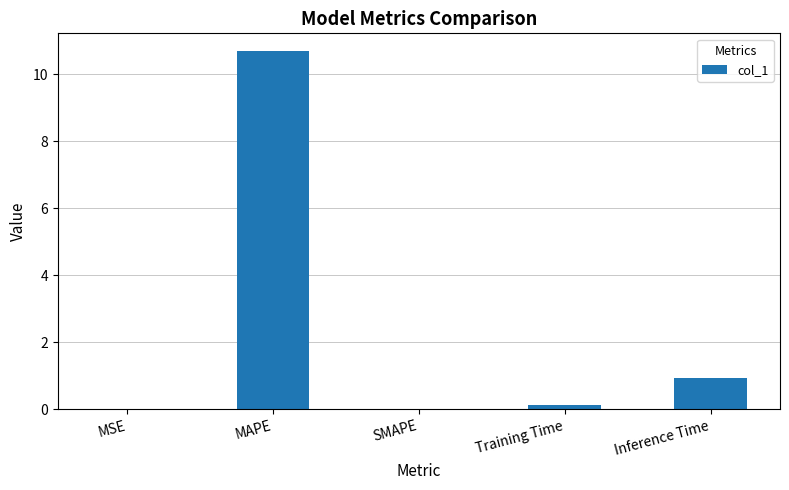

Are the bars horizontal?

No